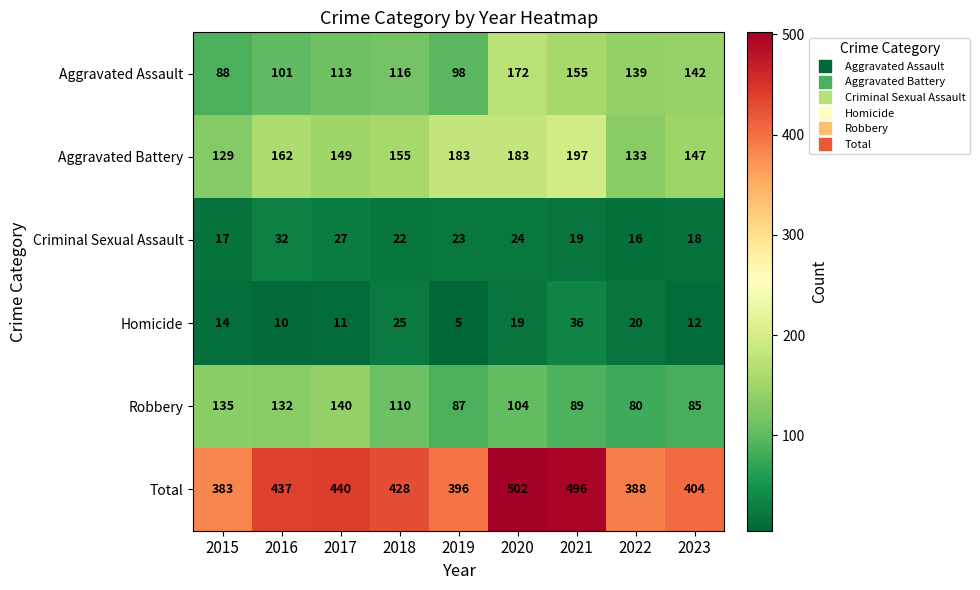

What is the difference between the highest and lowest values at 2022?

372